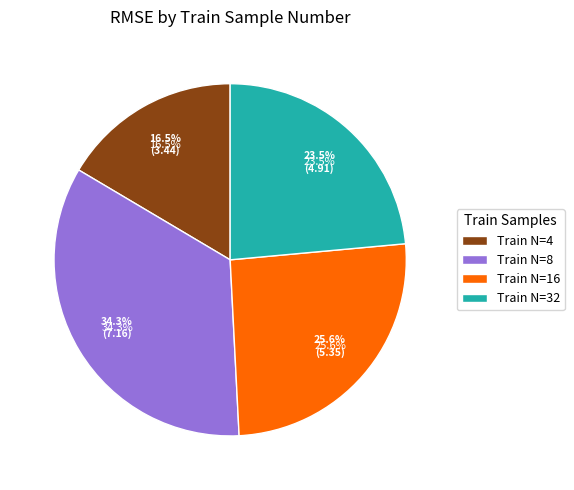

Does 4 account for over 50% of the chart?

No